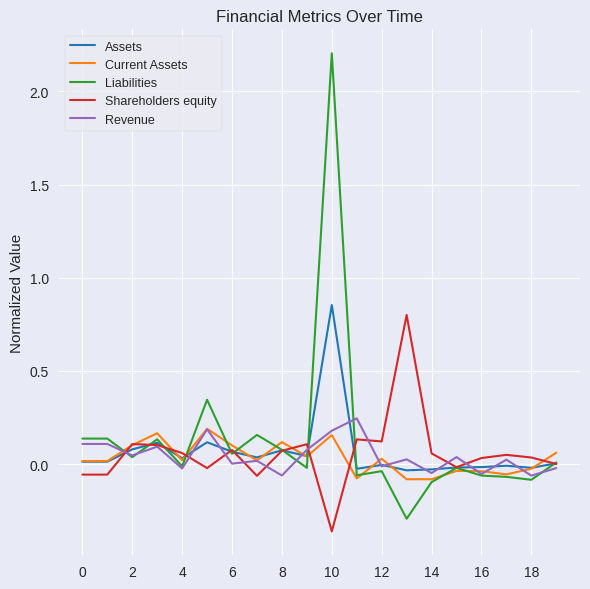

Which series has the largest range (max minus min)?

Liabilities